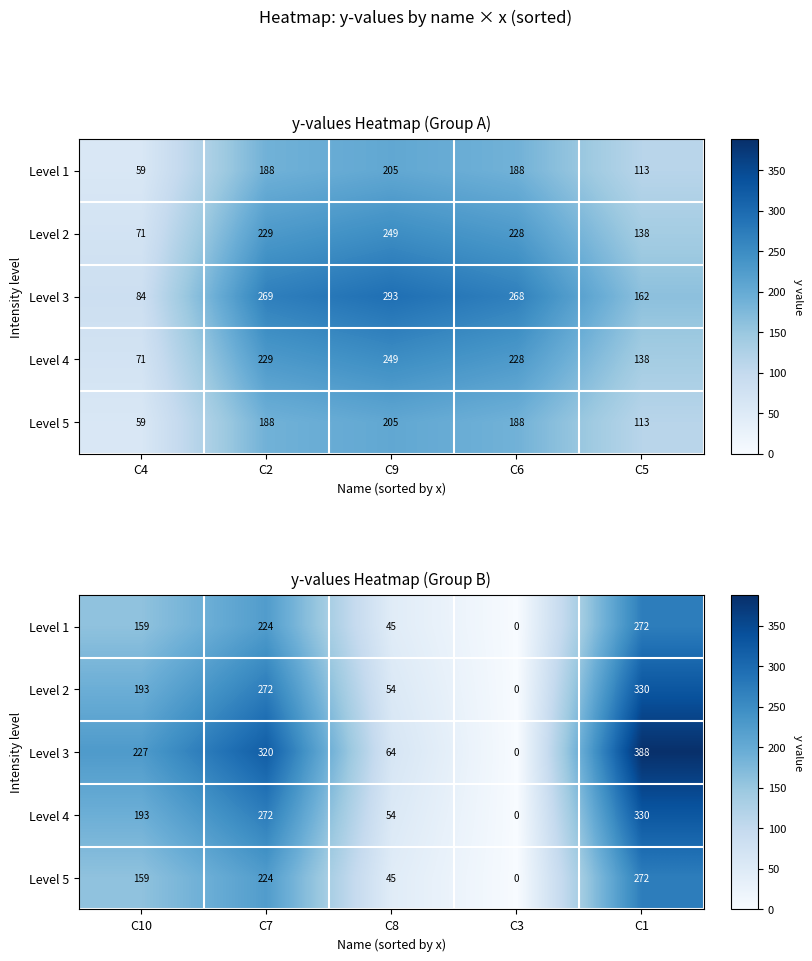

True or false: Level 4 has a value of 36.4 at C8.

False